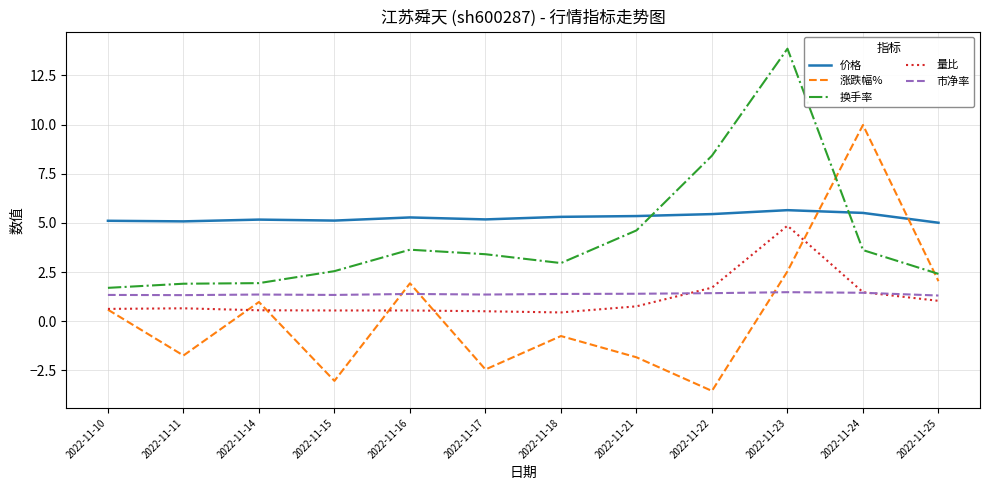

True or false: 换手率 has more than 1 interior local peaks.

True